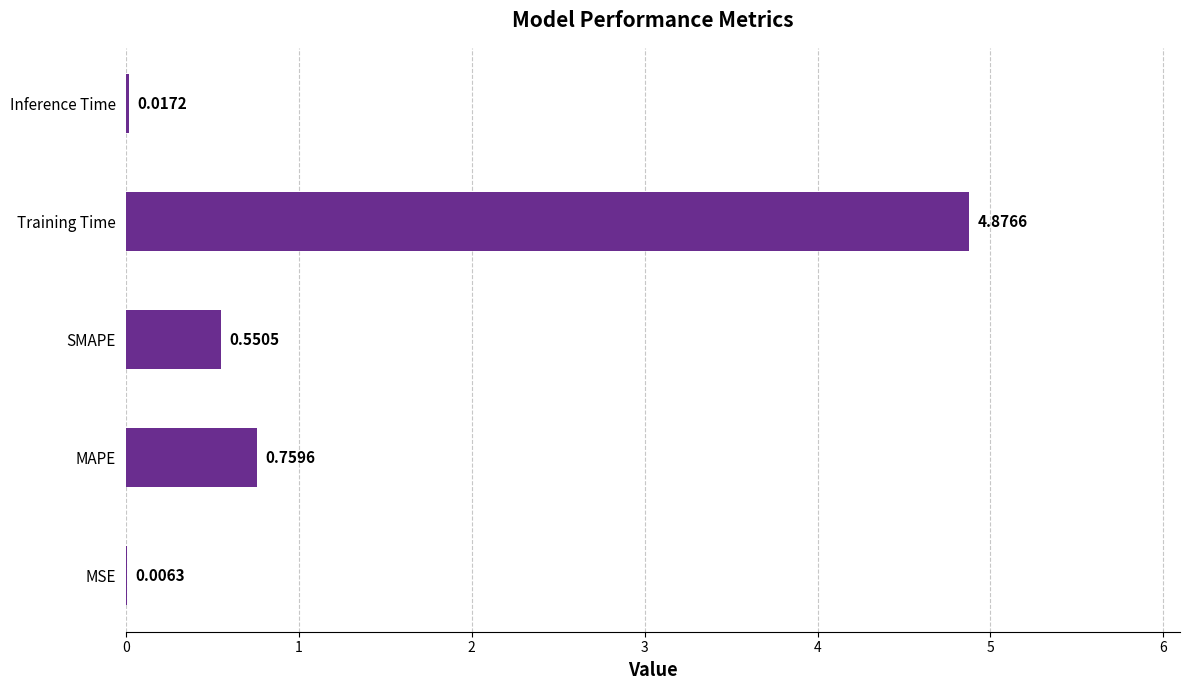

What is the maximum value shown in the chart?

4.9